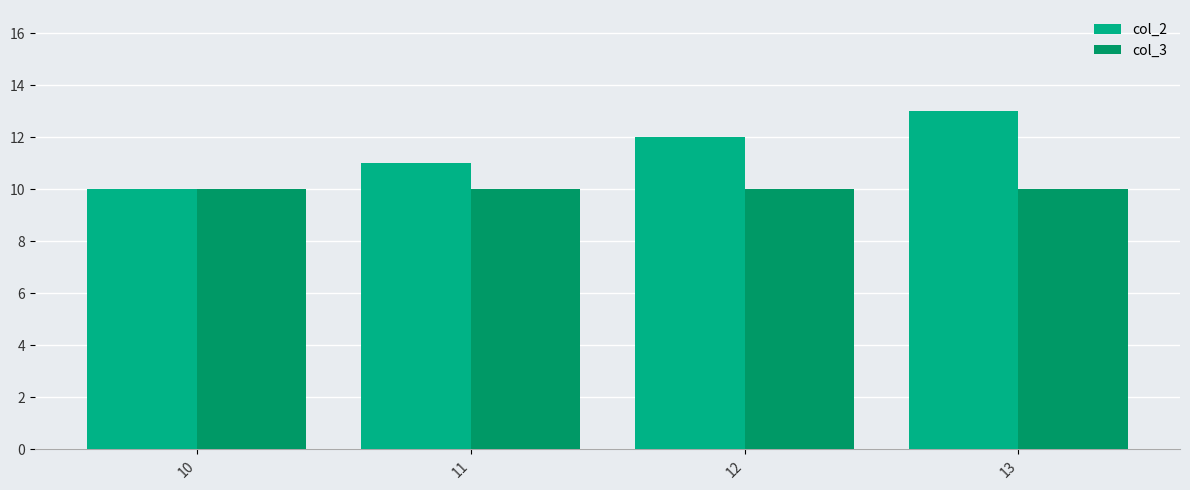

Reading left to right, transcribe all the data shown in this chart.

col_2: 10	11	12	13
col_3: 10	10	10	10